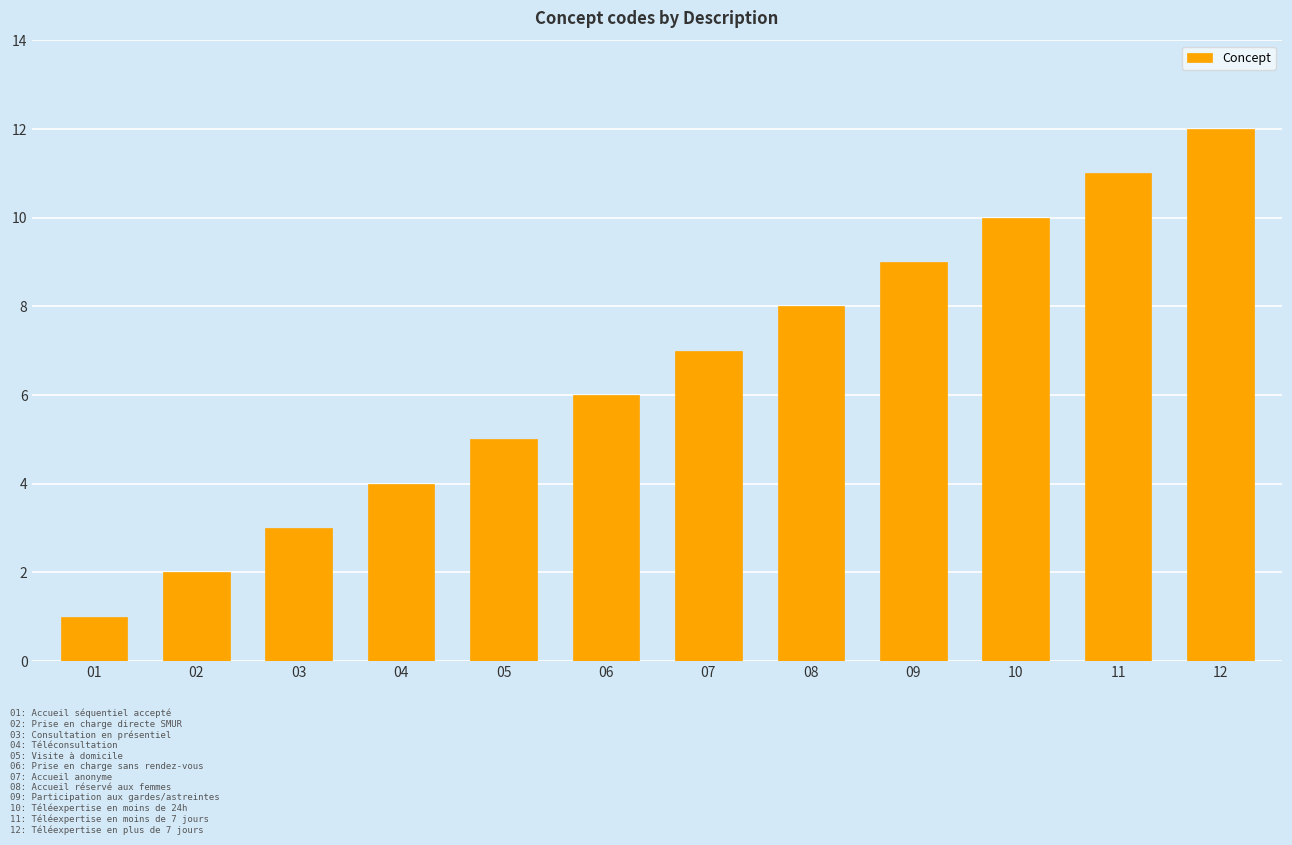

Between 10 and 03, which is larger?

10